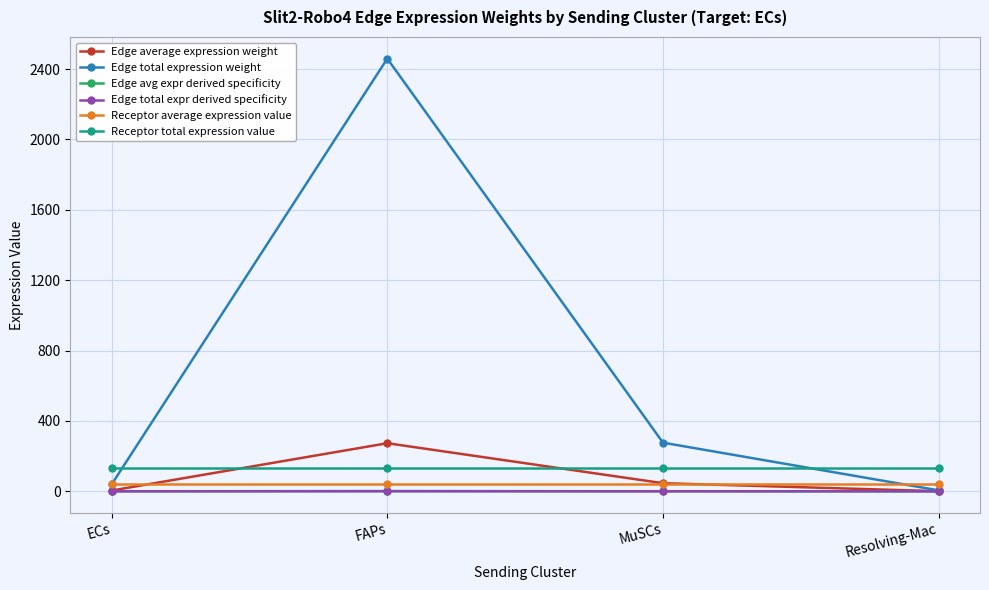

Between FAPs and MuSCs, which series saw the biggest shift?

Edge total expression weight